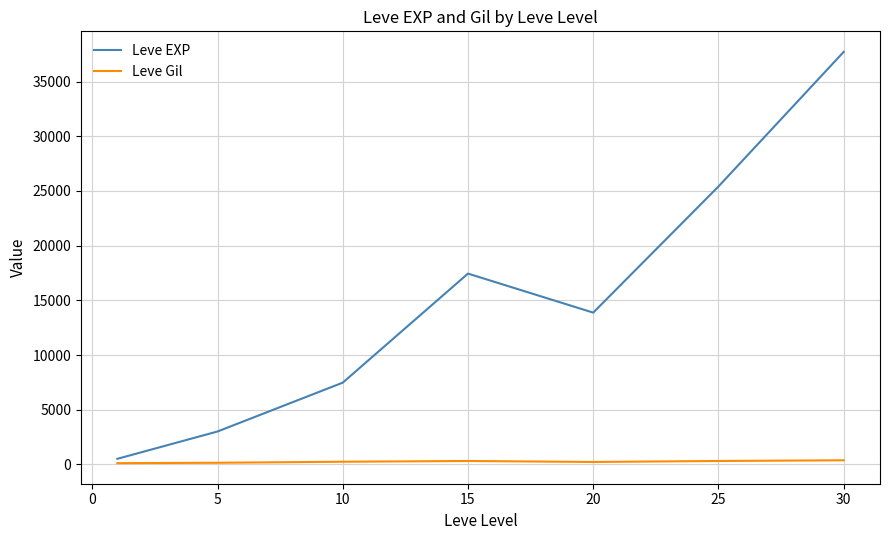

List the series in order of their peak value, lowest first.

Leve Gil, Leve EXP